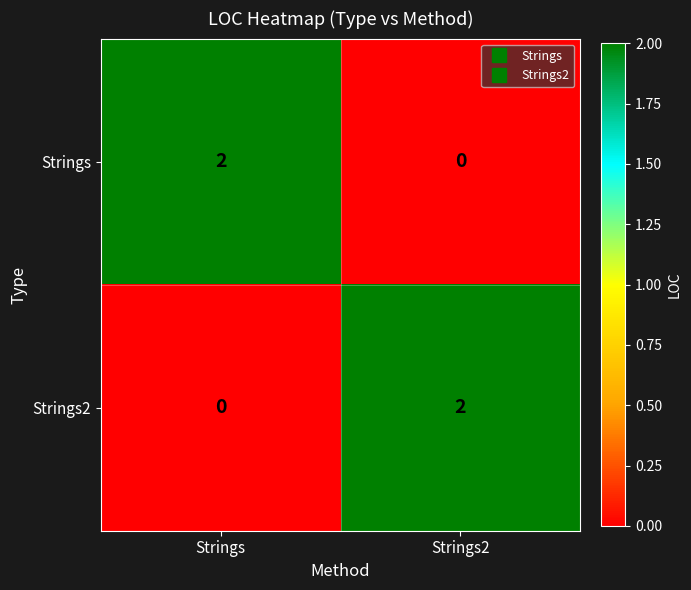

What is the total value across all series at Strings?

2